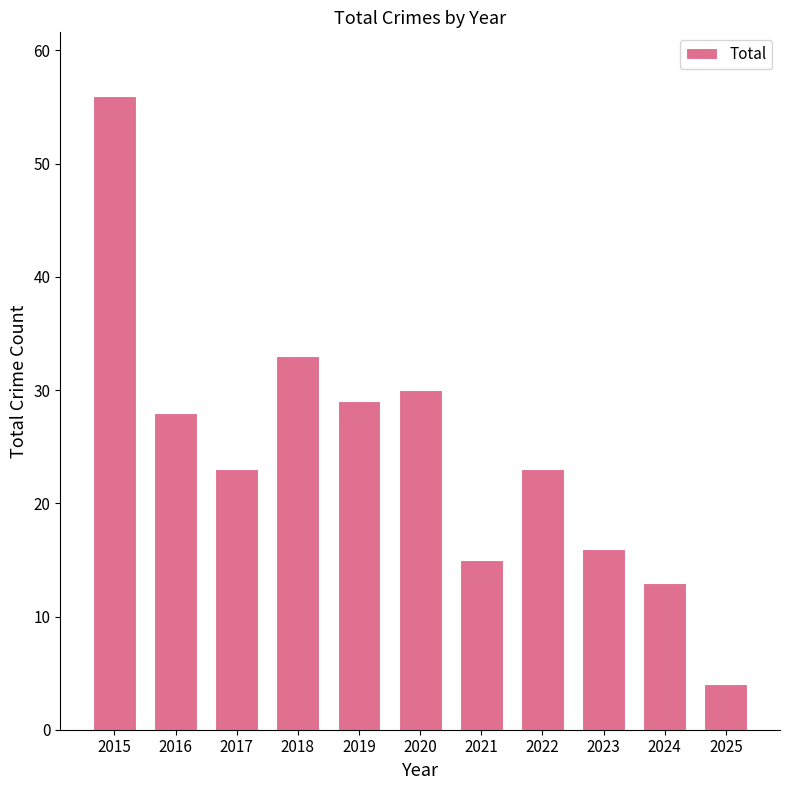

What is the average value?

25